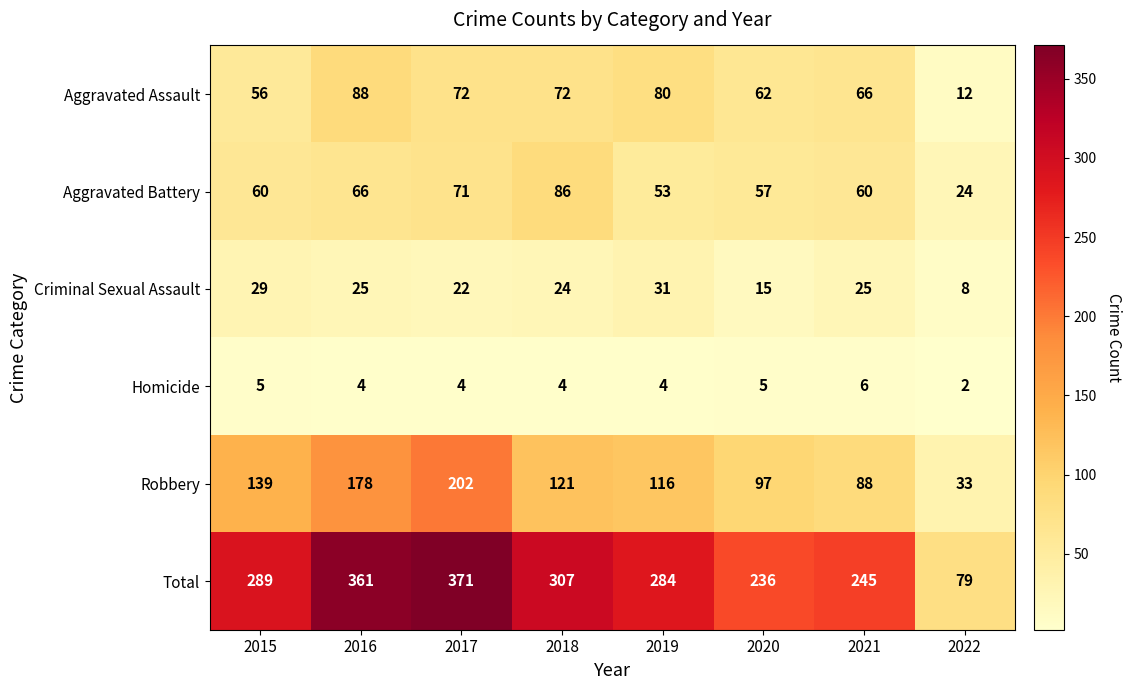

What is the spread (max minus min) of values at 2021?

239